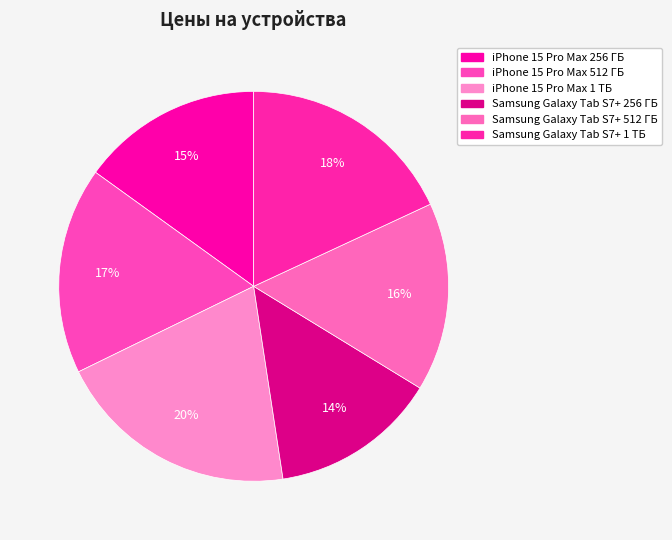

Count the number of slices in the pie.

6